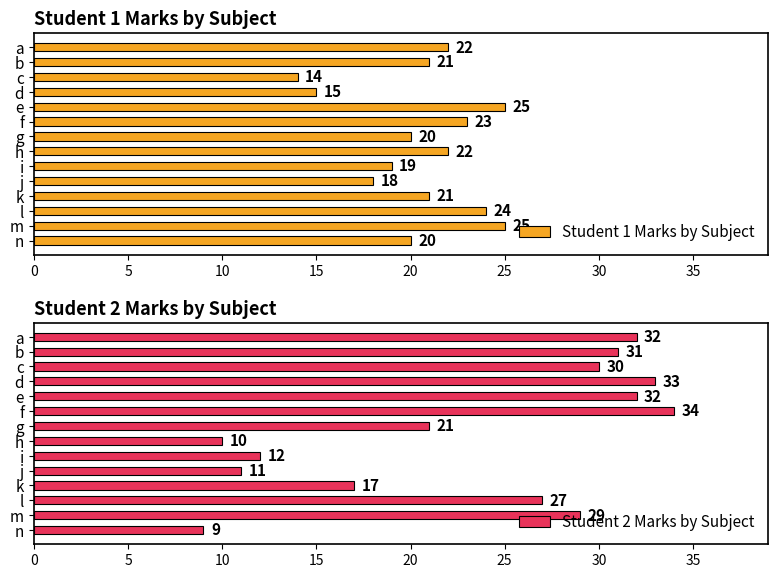

What are all the series names shown in the legend?

Student 1 Marks by Subject, Student 2 Marks by Subject